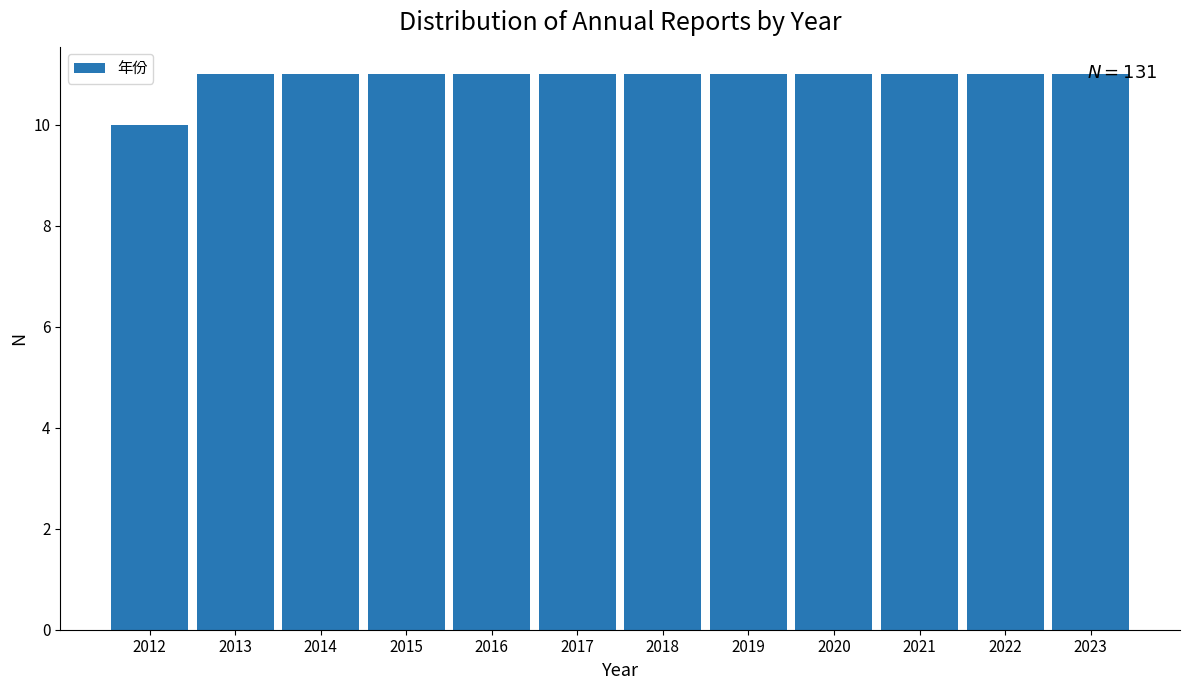

The chart shows a value of 13 at 2012. True or false?

False